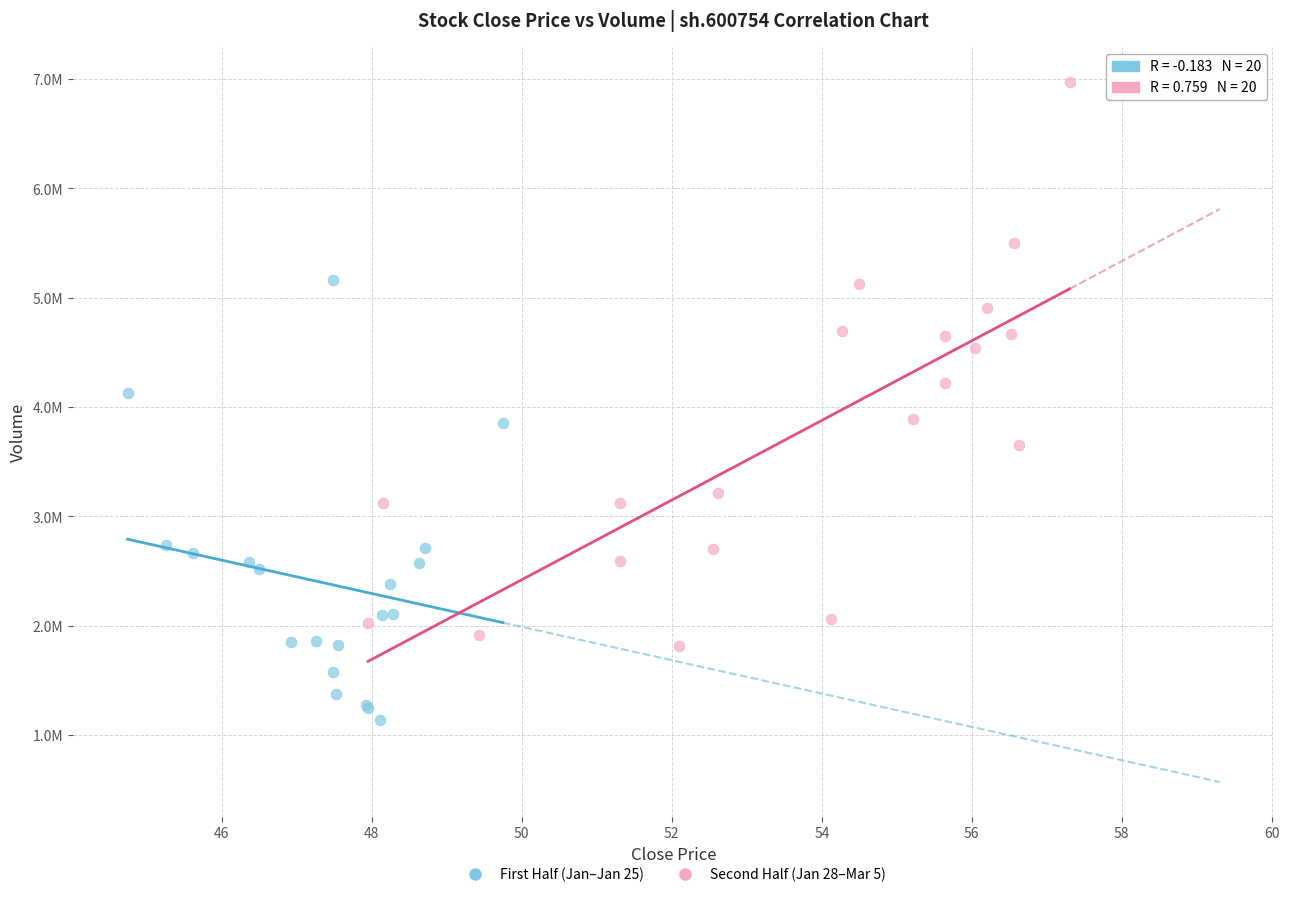

Which series contains the lowest Y value?

First Half (Jan–Jan 25)